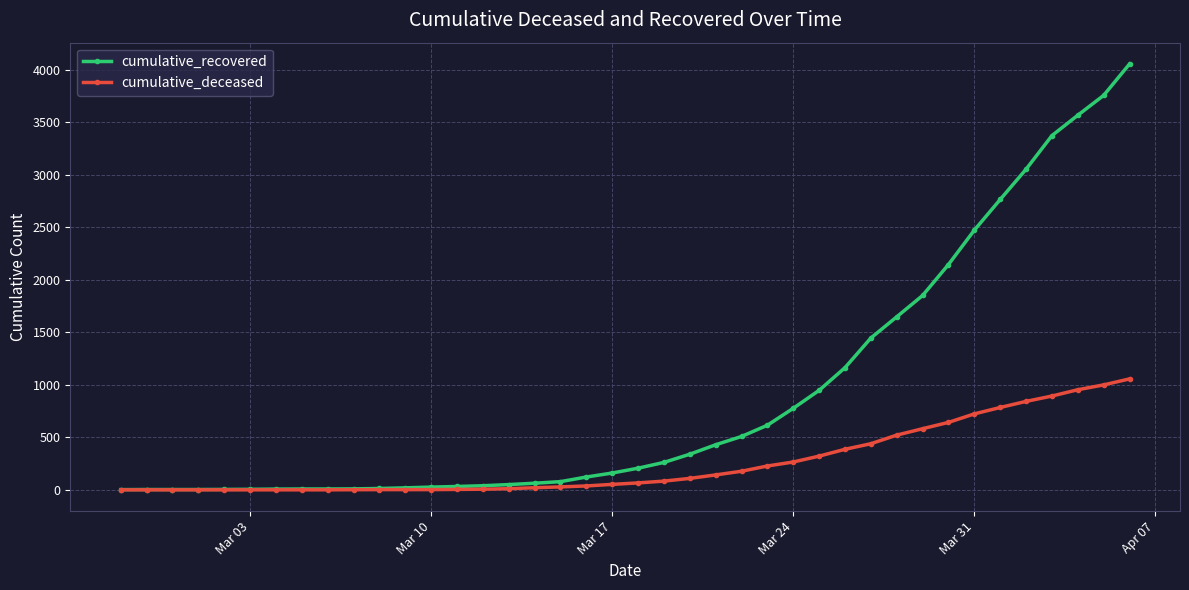

List the series in order of their overall mean, highest first.

cumulative_recovered, cumulative_deceased